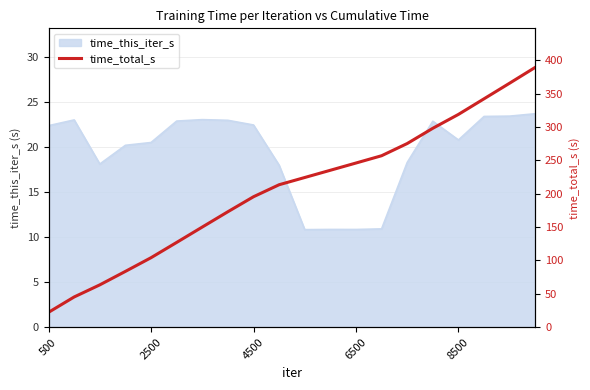

What is the sum of all values?

4128.7